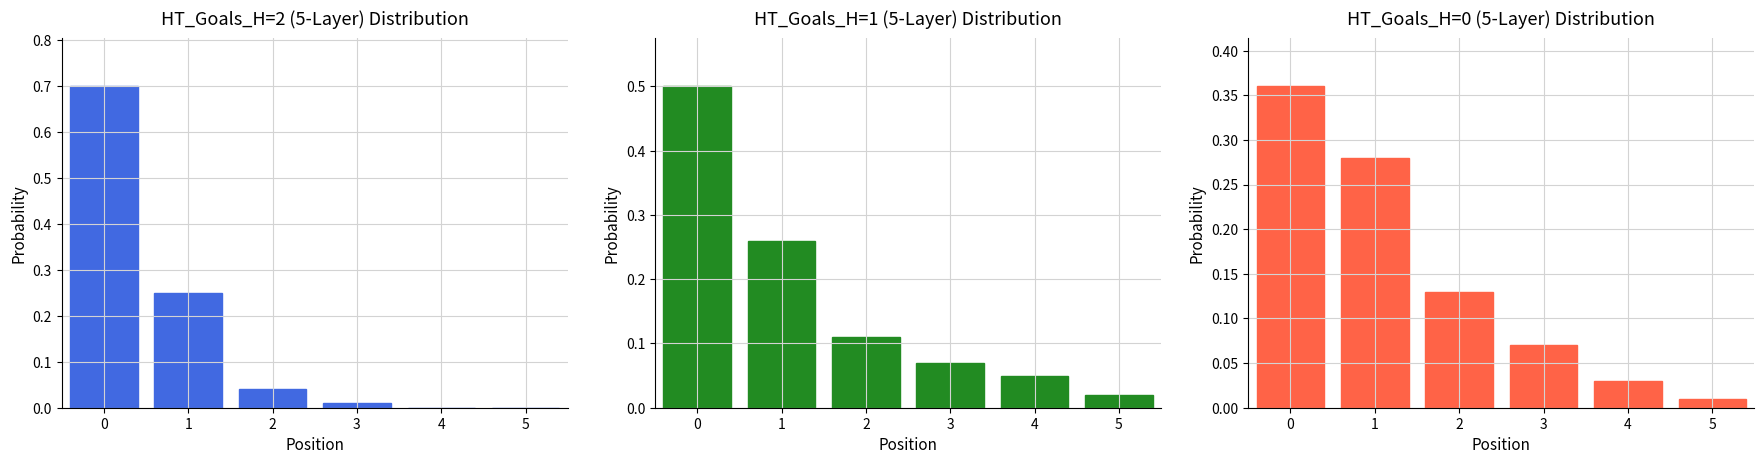

What is the average value of the HT_Goals_H=1 (5-Layer) Distribution series?

0.2